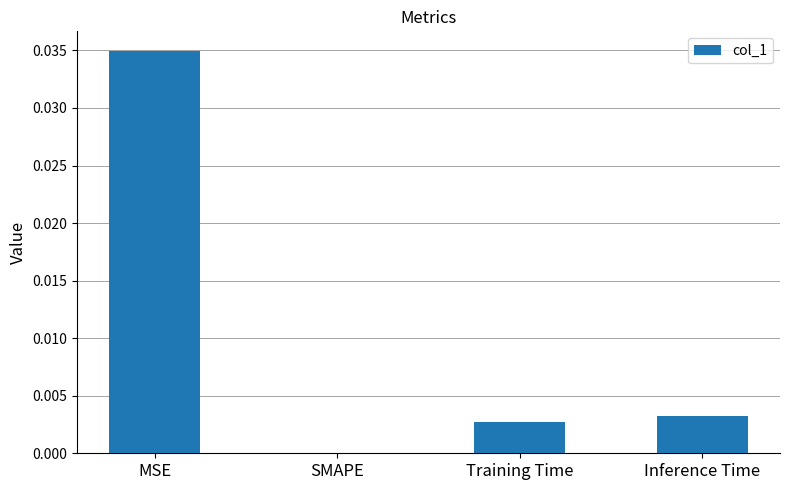

Where is the data nearest to the value 0?

SMAPE